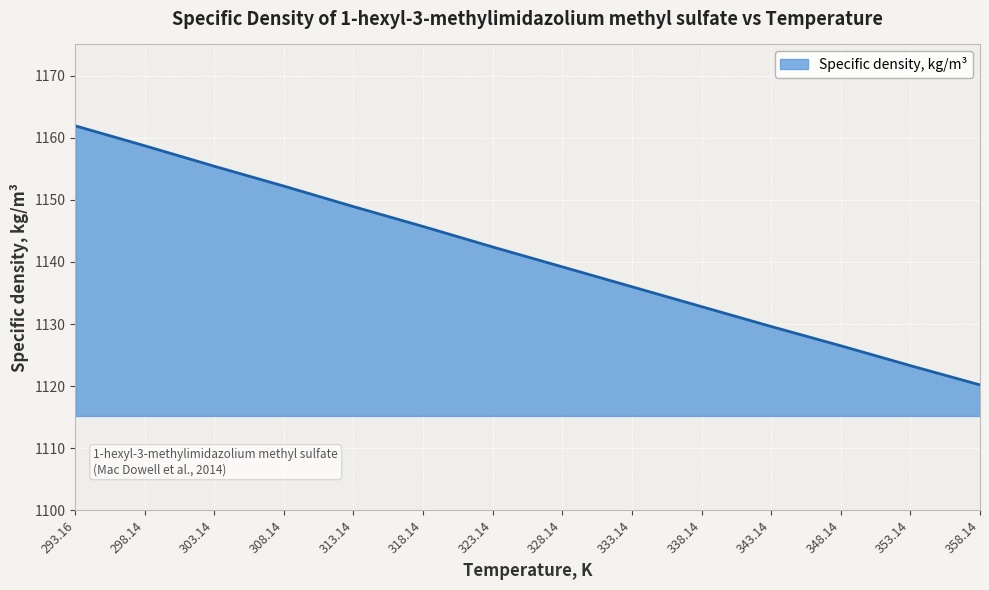

Rank the categories by value from lowest to highest.

358.14, 353.14, 348.14, 343.14, 338.14, 333.14, 328.14, 323.14, 318.14, 313.14, 308.14, 303.14, 298.14, 293.16